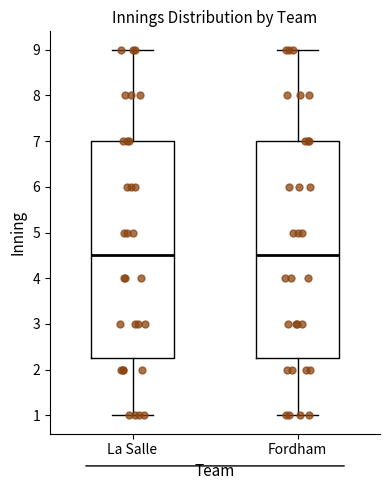

Reading left to right, transcribe this box plot: for each box, give where its median line is, the range the box spans, and where its two whiskers end, as read against the y-axis. The values are not printed on the chart, so give them approximately, as read against the axis.

La Salle: median 4.5, box 2.3 to 7.0, whiskers 1.0 to 9.0
Fordham: median 4.5, box 2.3 to 7.0, whiskers 1.0 to 9.0